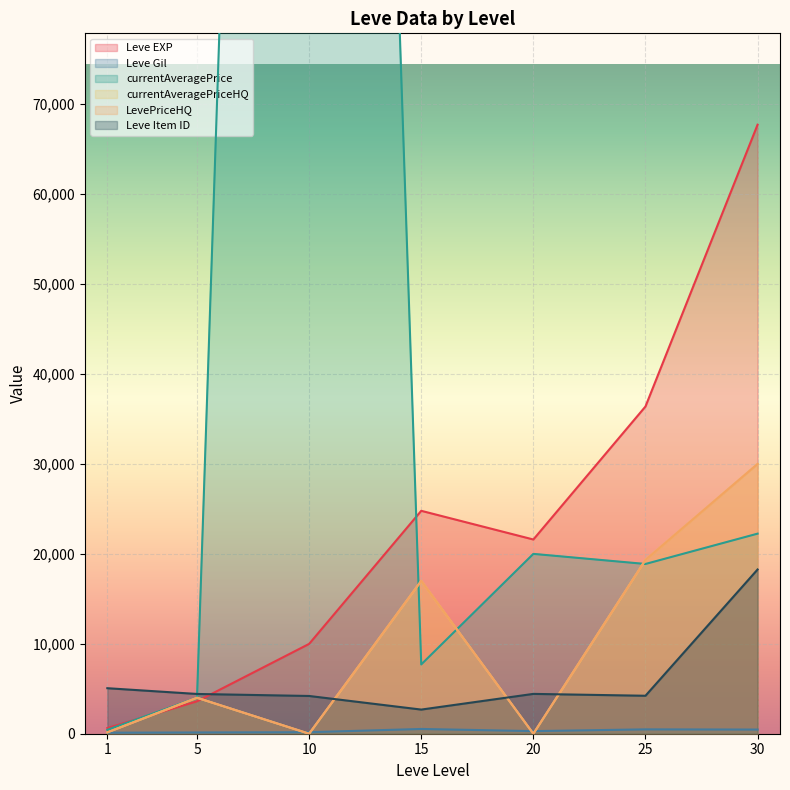

Which category has the highest value in the LevePriceHQ series?

30